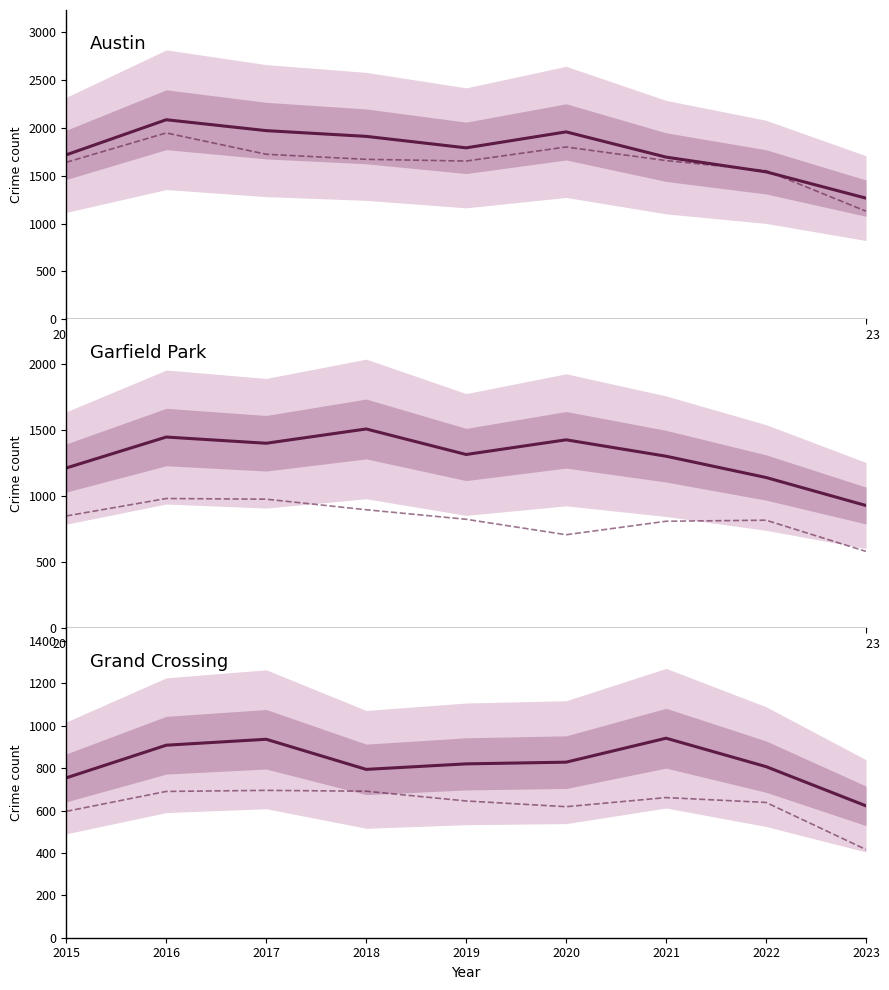

The value of Garfield Park at 2021 is 397. True or false?

False